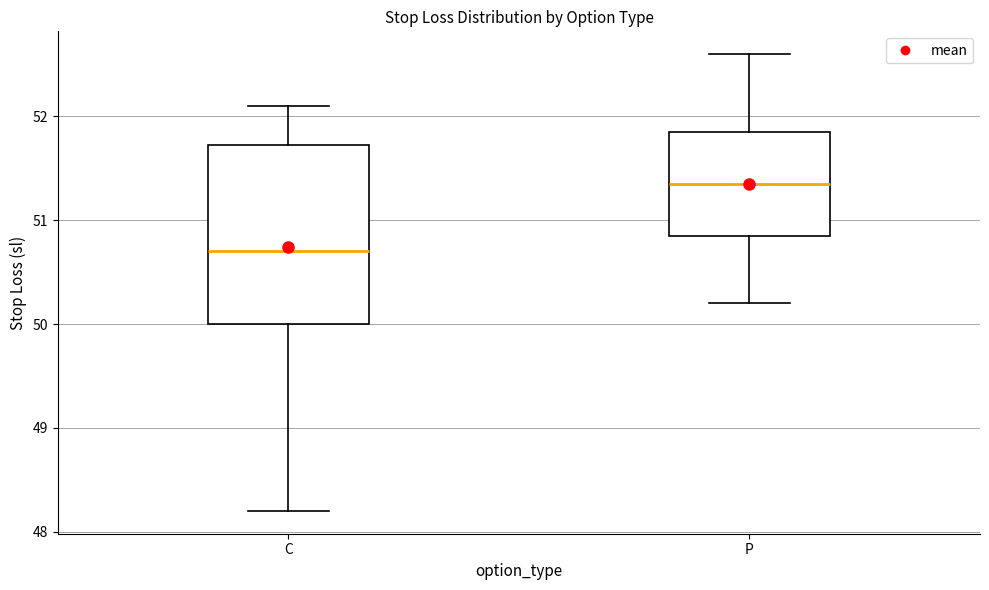

Which box has the lowest median line?

C